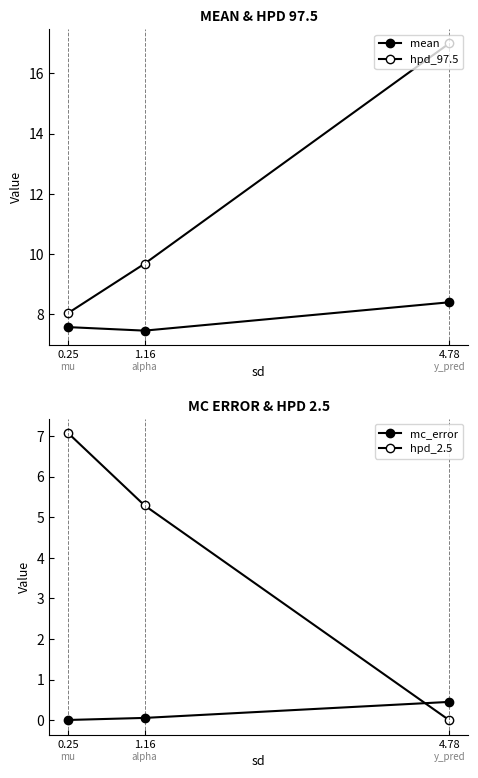

What is the spread (max minus min) of values at 1.16?

9.6